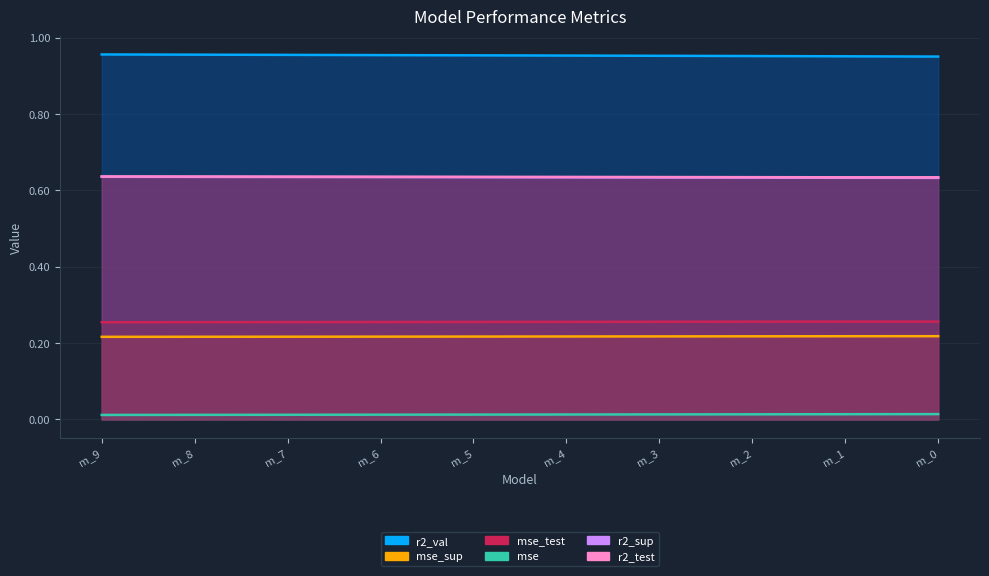

How many mse_test values are between 0 and 1?

10